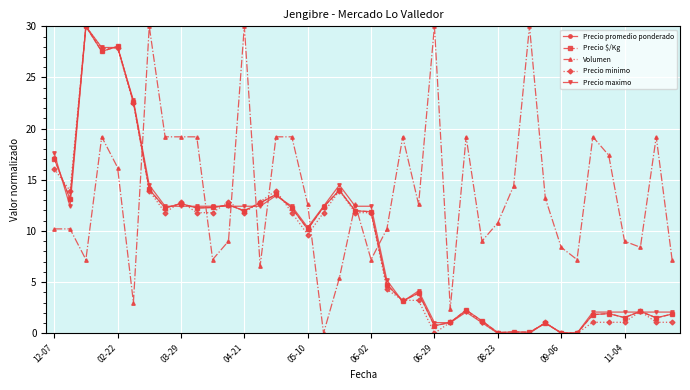

Which series has the largest total across all categories?

Volumen